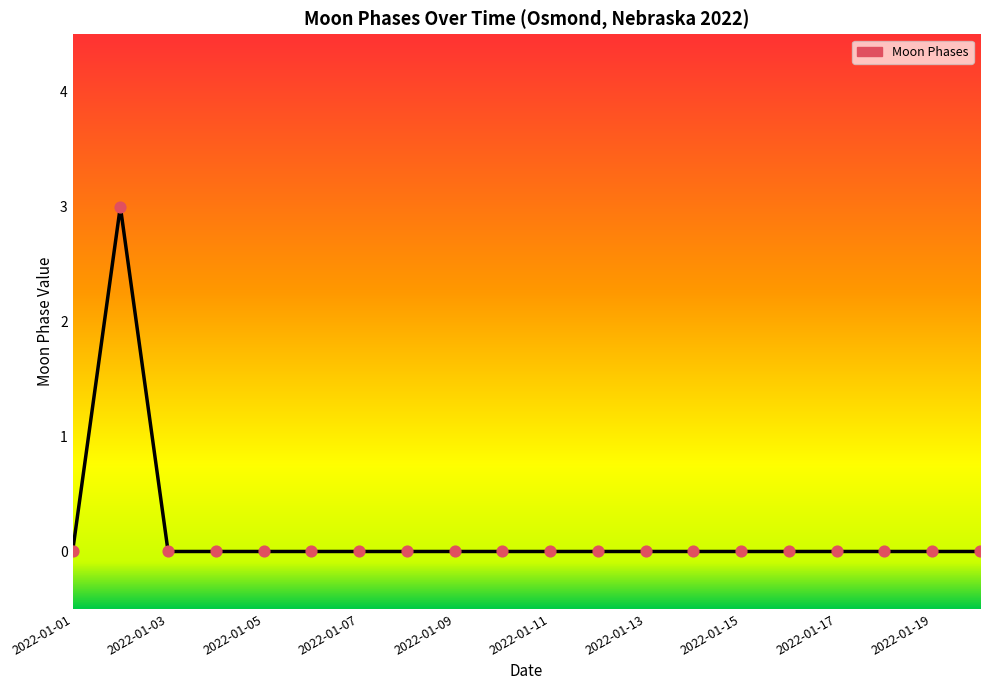

What is the change in value from 2022-01-01 to 2022-01-02?

+3